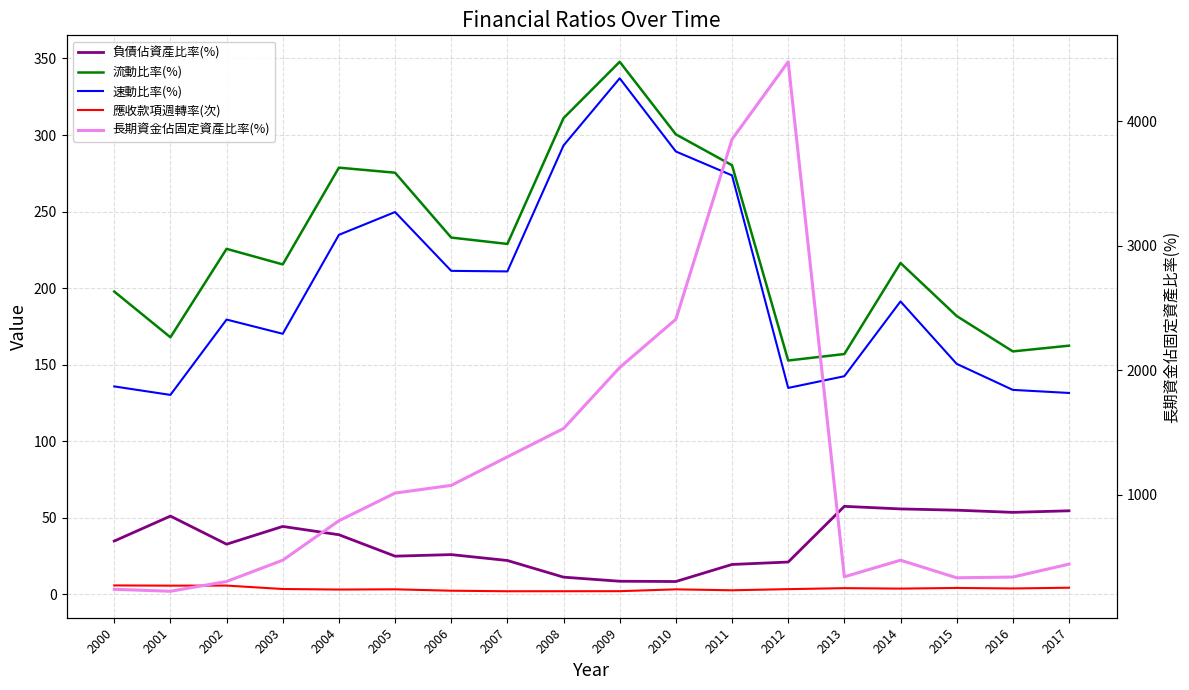

Reading left to right, transcribe all the data shown in this chart.

負債佔資產比率(%): 34.8	51.1	32.8	44.4	39.0	25.0	26.0	22.1	11.2	8.6	8.4	19.5	21.1	57.5	55.8	55.0	53.6	54.6
流動比率(%): 197.8	167.9	225.7	215.5	278.7	275.4	233.0	228.9	311.1	347.8	300.4	280.3	152.7	157.0	216.4	181.8	158.7	162.4
速動比率(%): 135.8	130.3	179.5	170.2	234.8	249.7	211.3	210.9	293.2	337.1	289.2	273.6	134.8	142.5	191.3	150.6	133.6	131.6
應收款項週轉率(次): 5.8	5.7	5.8	3.5	3.2	3.3	2.4	2.0	2.1	2.1	3.3	2.7	3.4	4.1	3.8	4.2	3.9	4.3
長期資金佔固定資產比率(%): 238.9	223.2	301.7	473.0	790.0	1012.3	1074.4	1303.6	1531.4	2021.8	2409.8	3856.3	4479.4	339.6	472.9	331.5	337.4	441.1